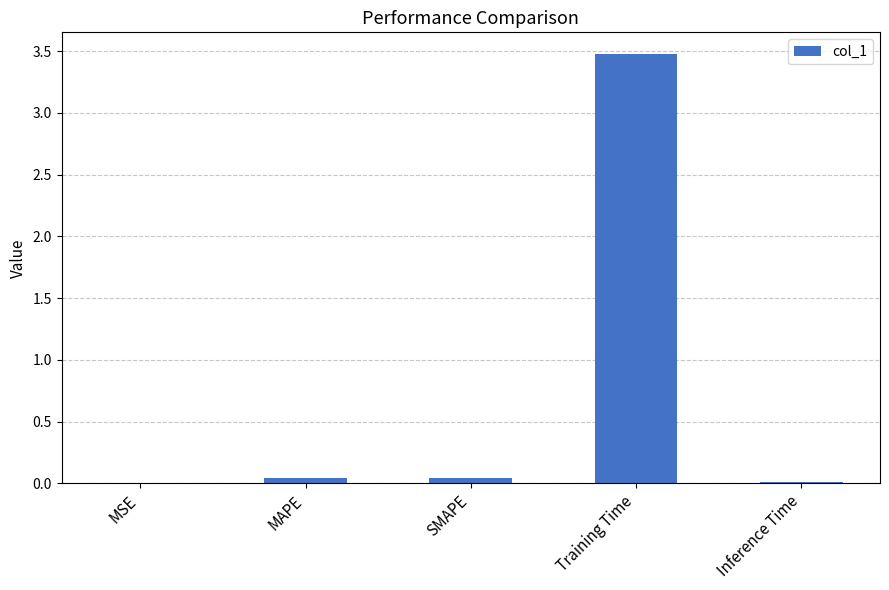

What is the sum of all values?

3.6